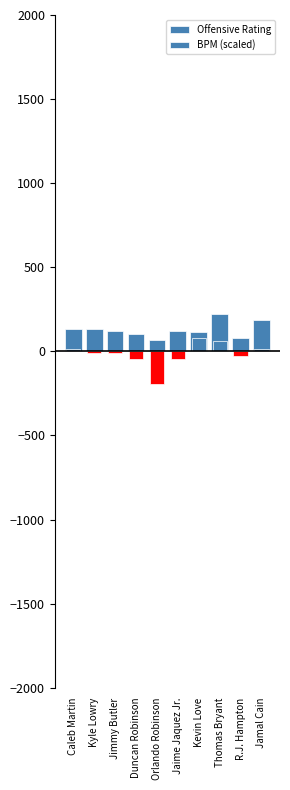

Count the number of data series in this chart.

2